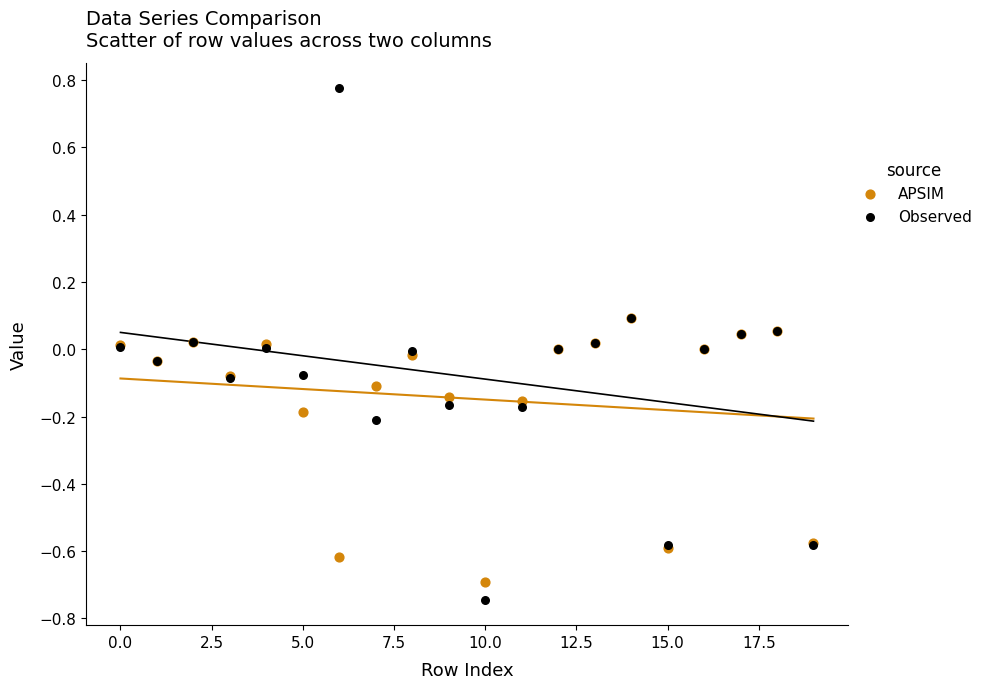

Which series has the largest Y range (max minus min)?

Observed